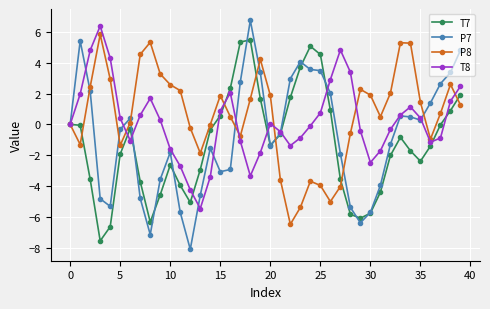

What is the value of the P8 point at the 21st from the left?

1.9